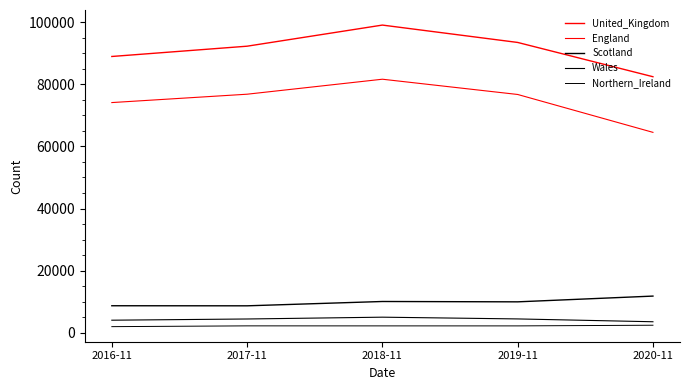

Which series has the widest spread of values?

England